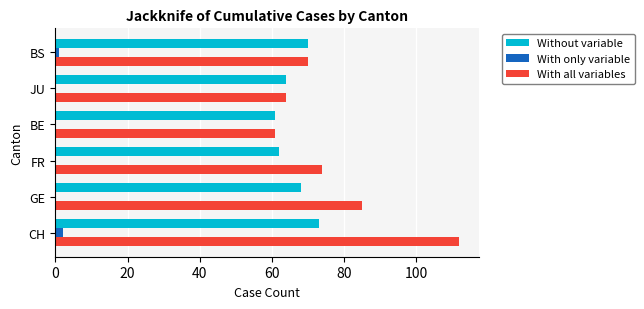

What is the approximate value of Without variable at GE?

68